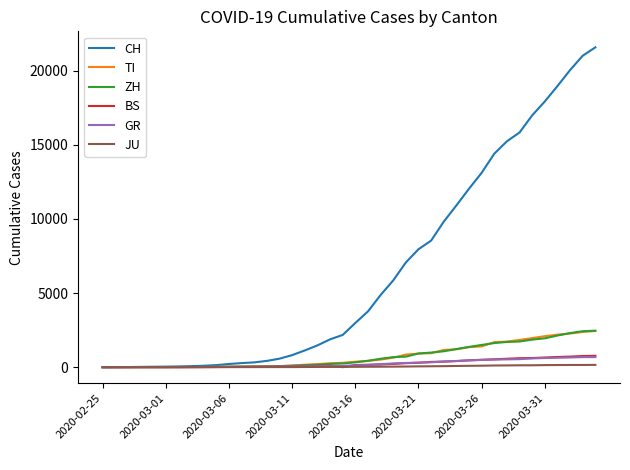

What is the average value of the JU series?

49